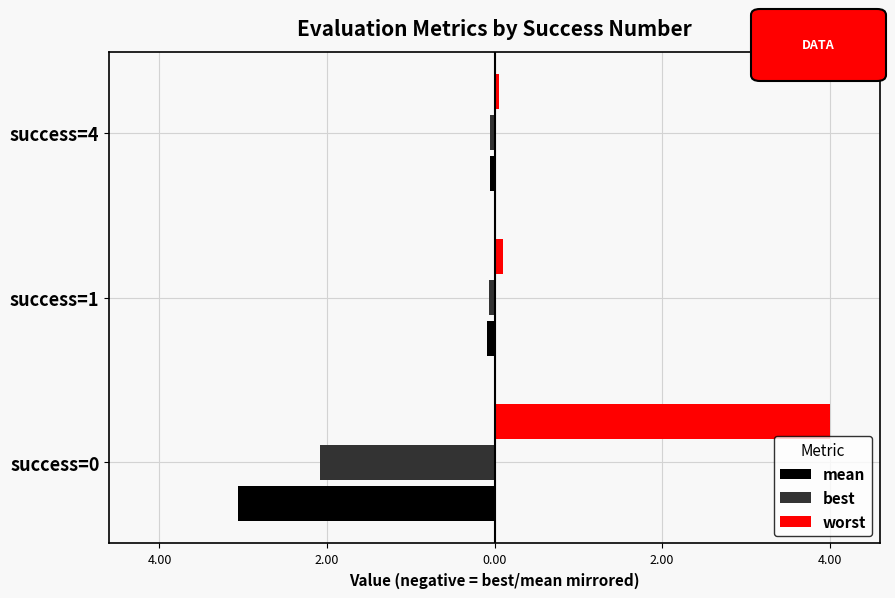

What are all the series names shown in the legend?

mean, best, worst